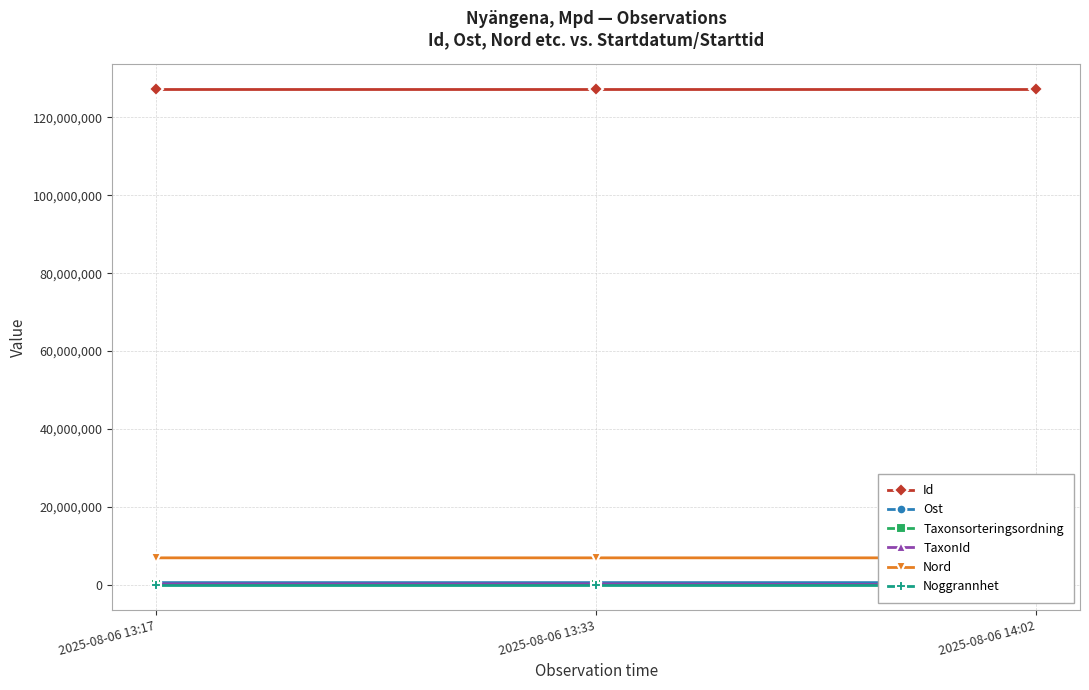

At which label is TaxonId closest to 113606?

2025-08-06 13:17